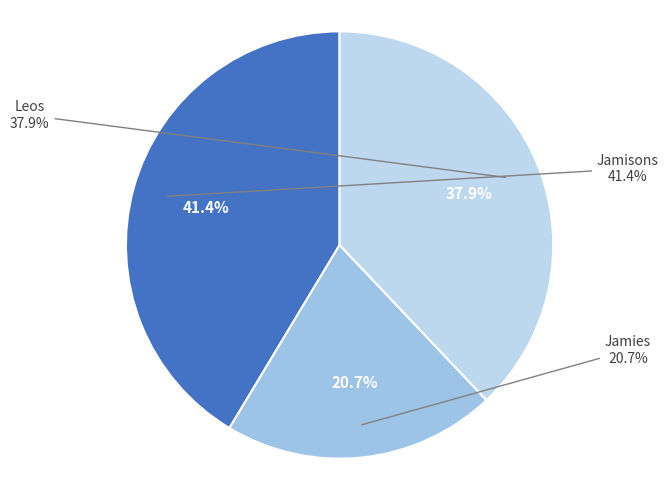

To the nearest percent, what portion does Jamisons represent?

41%